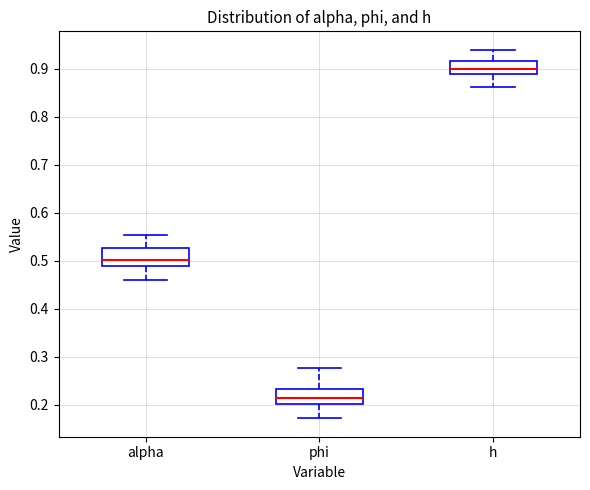

Where is the upper edge of the box for alpha on the y-axis? The values are not printed on the chart, so give them approximately, as read against the axis.

0.53